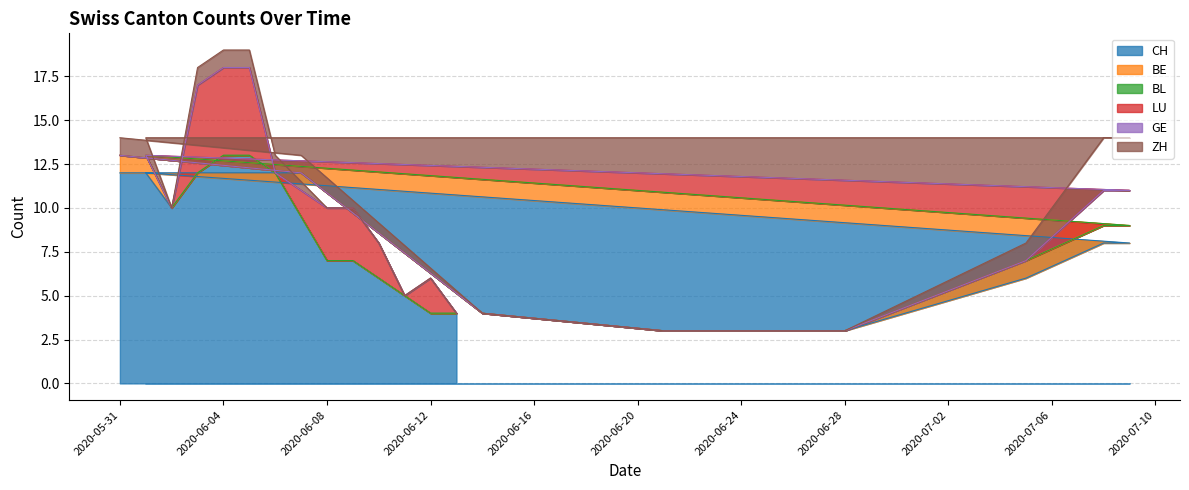

Count the BE values in the range 0 to 1.

20